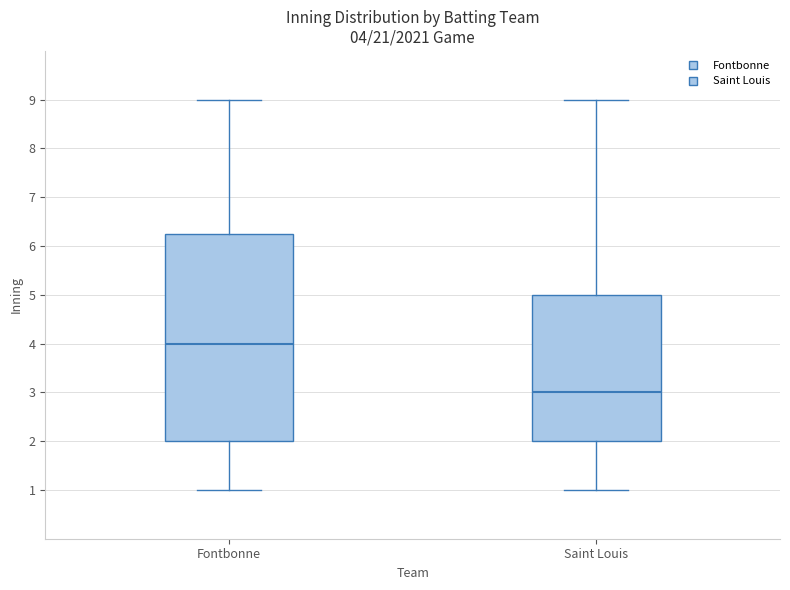

Comparing the boxes themselves (not the whiskers), which one is the tallest?

Fontbonne